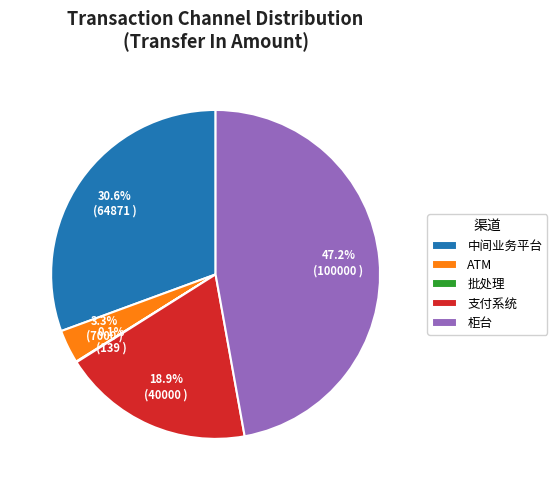

Is there any slice that represents more than half of the pie?

No